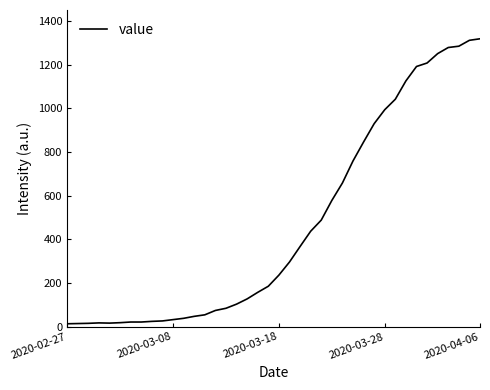

What is the difference between the maximum and minimum values?

1306